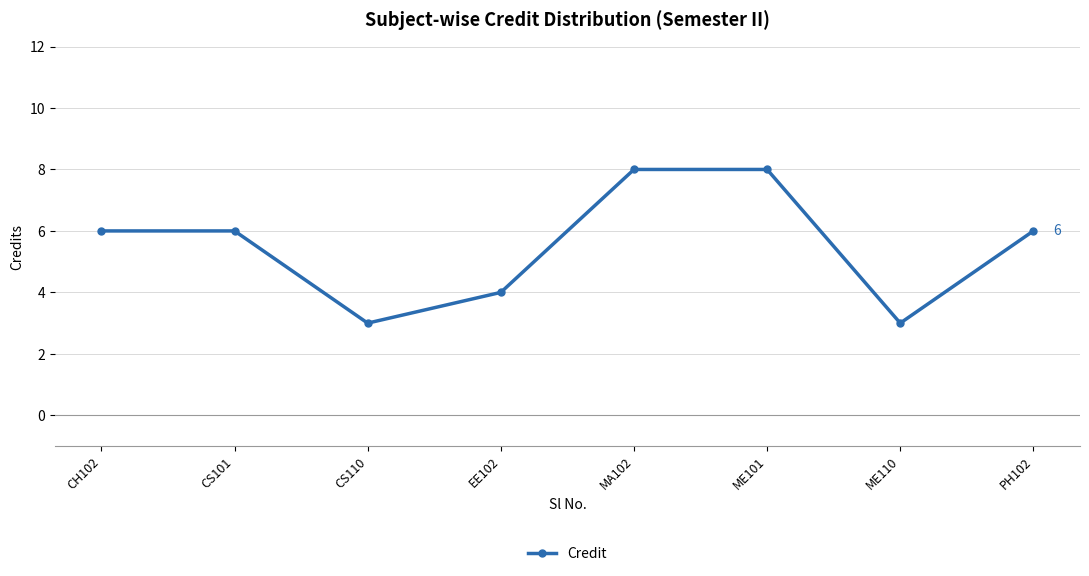

What position from the left is CS101?

2